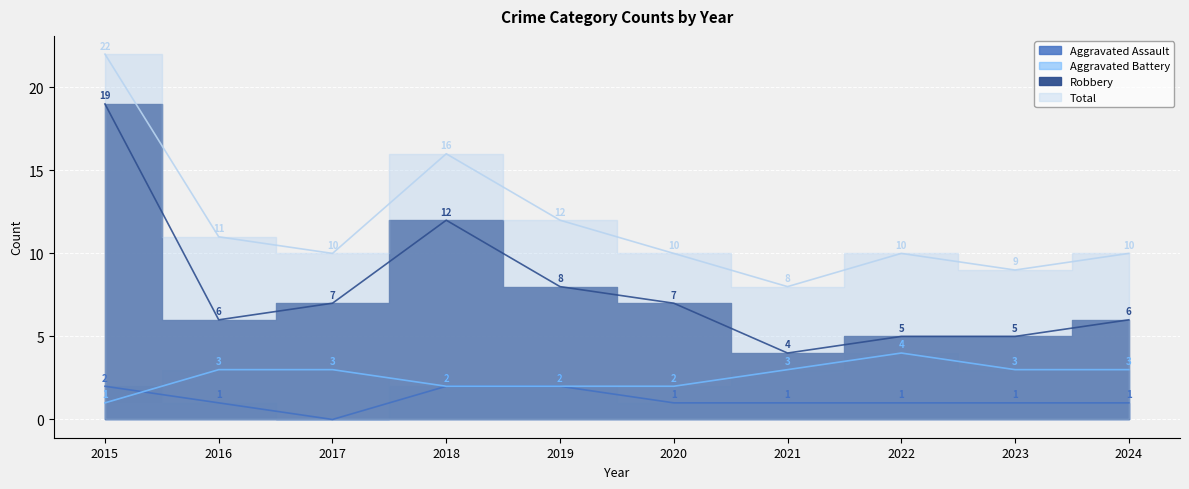

How many lines are shown in the chart?

4